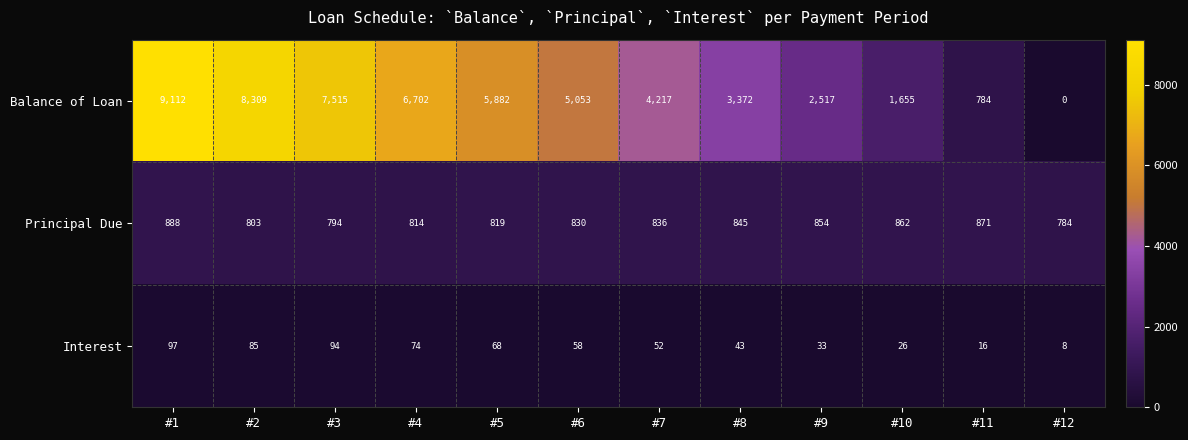

At how many categories does at least one series exceed 6092?

4